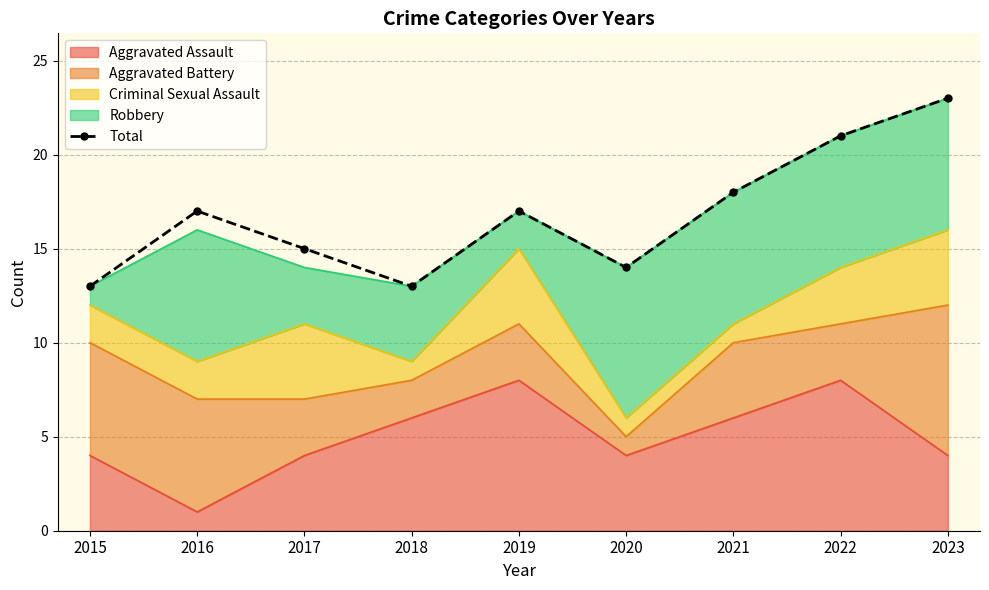

What is the average value?

17